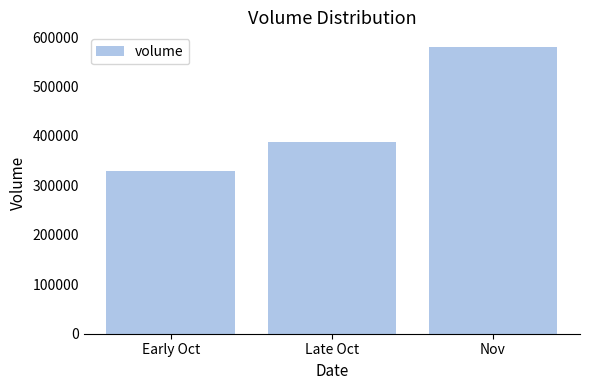

What is the label of the 3rd bar from the left?

Nov